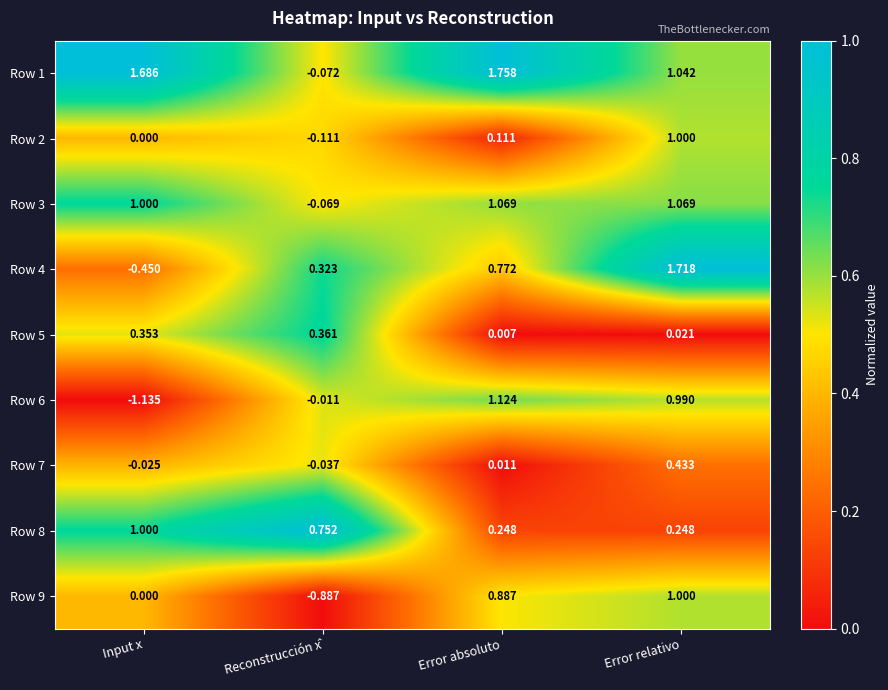

At which category is the sum across all series the highest?

Error relativo